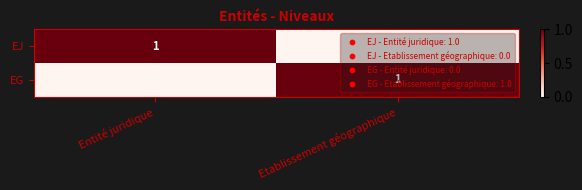

The EJ series shows 1 at Entité juridique. True or false?

True